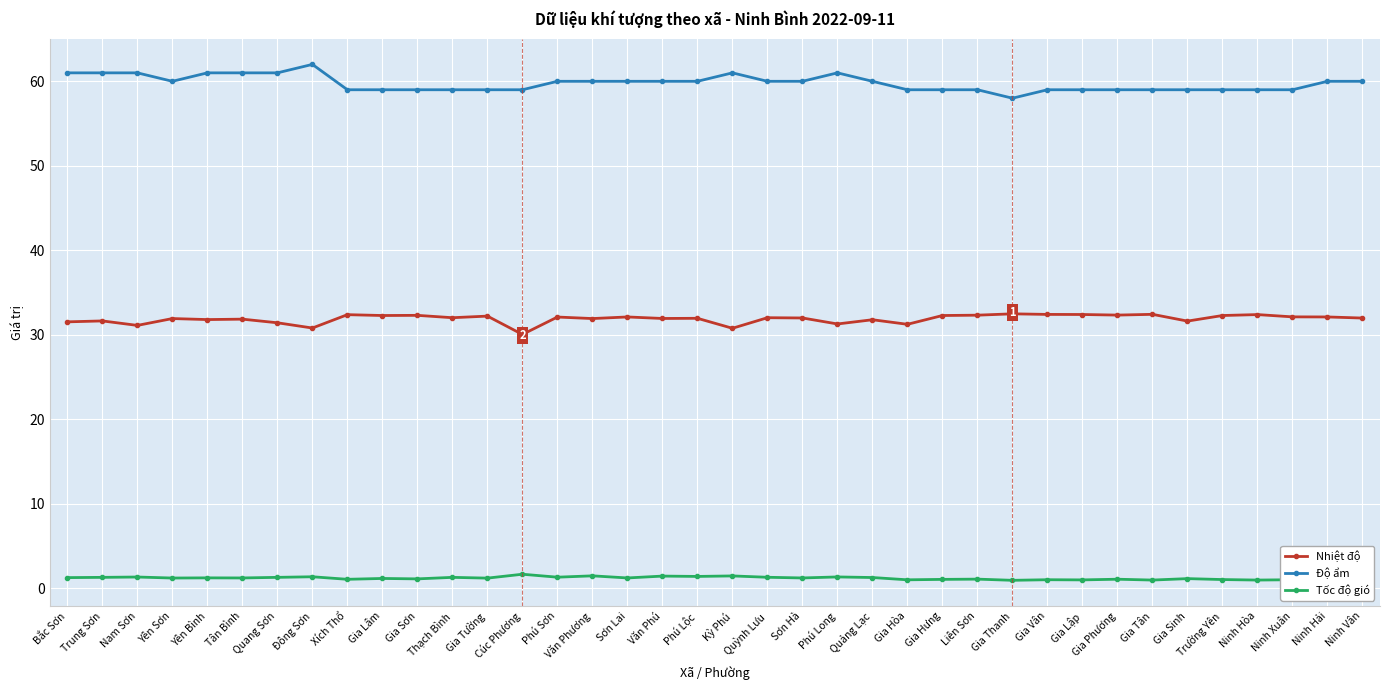

What is the label of the 9th point from the right?

Gia Lập